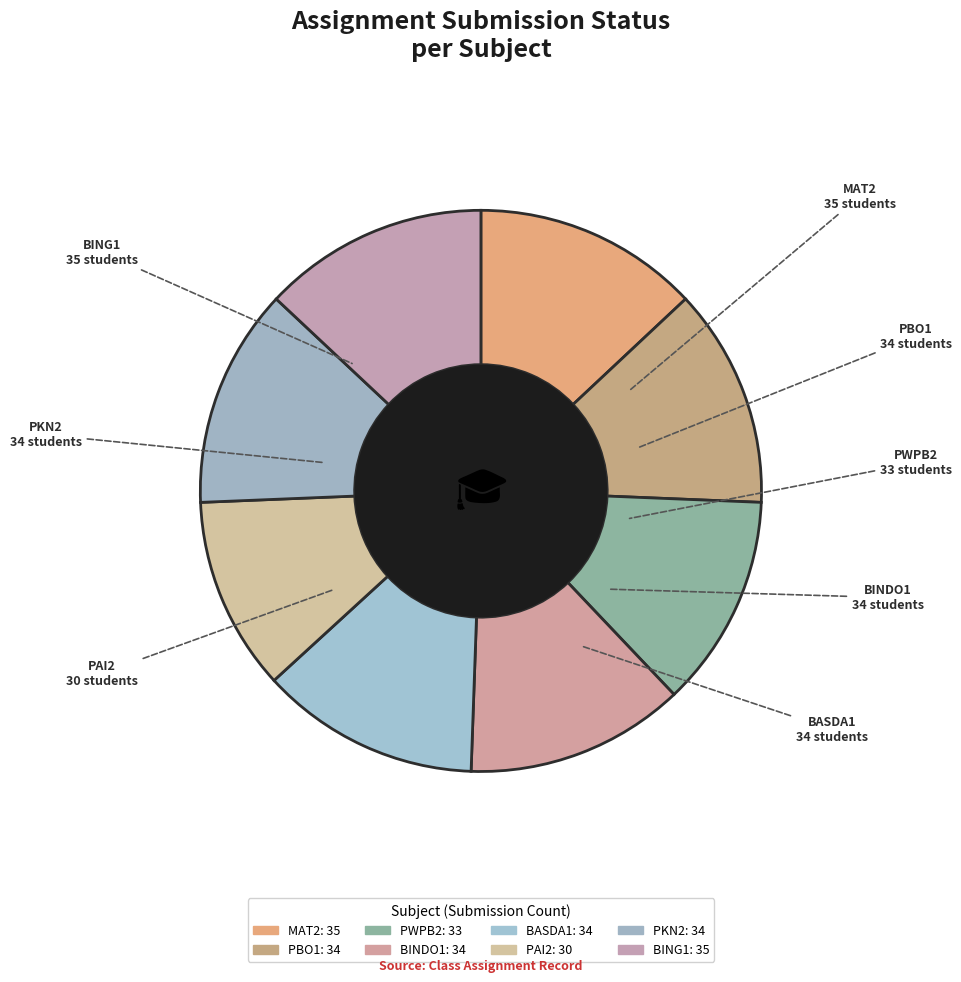

Which slice is the smallest?

PAI2